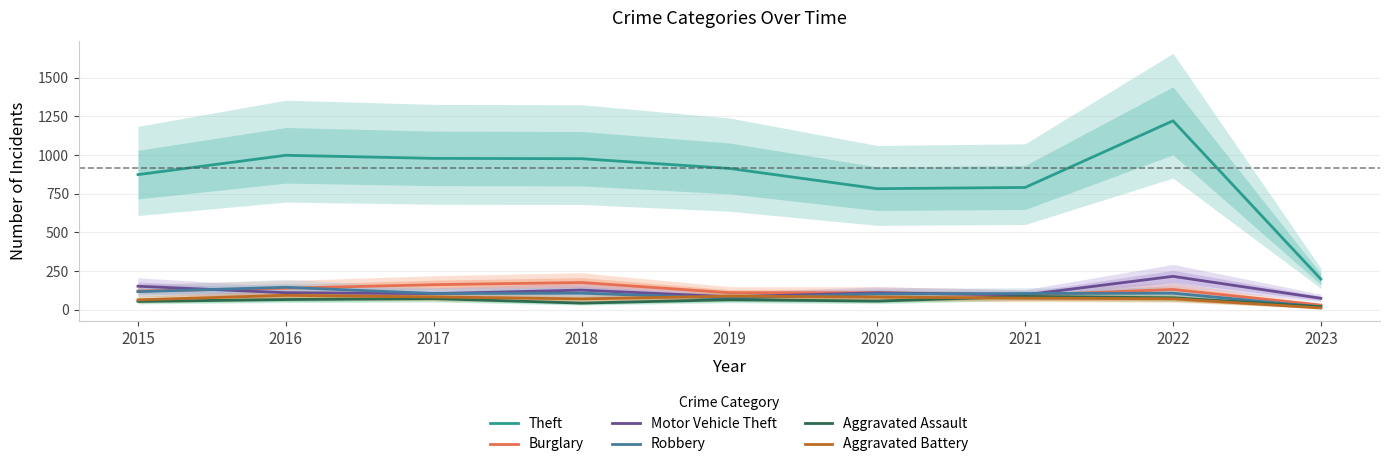

What is the difference between the maximum and minimum values in the Aggravated Battery series?

82